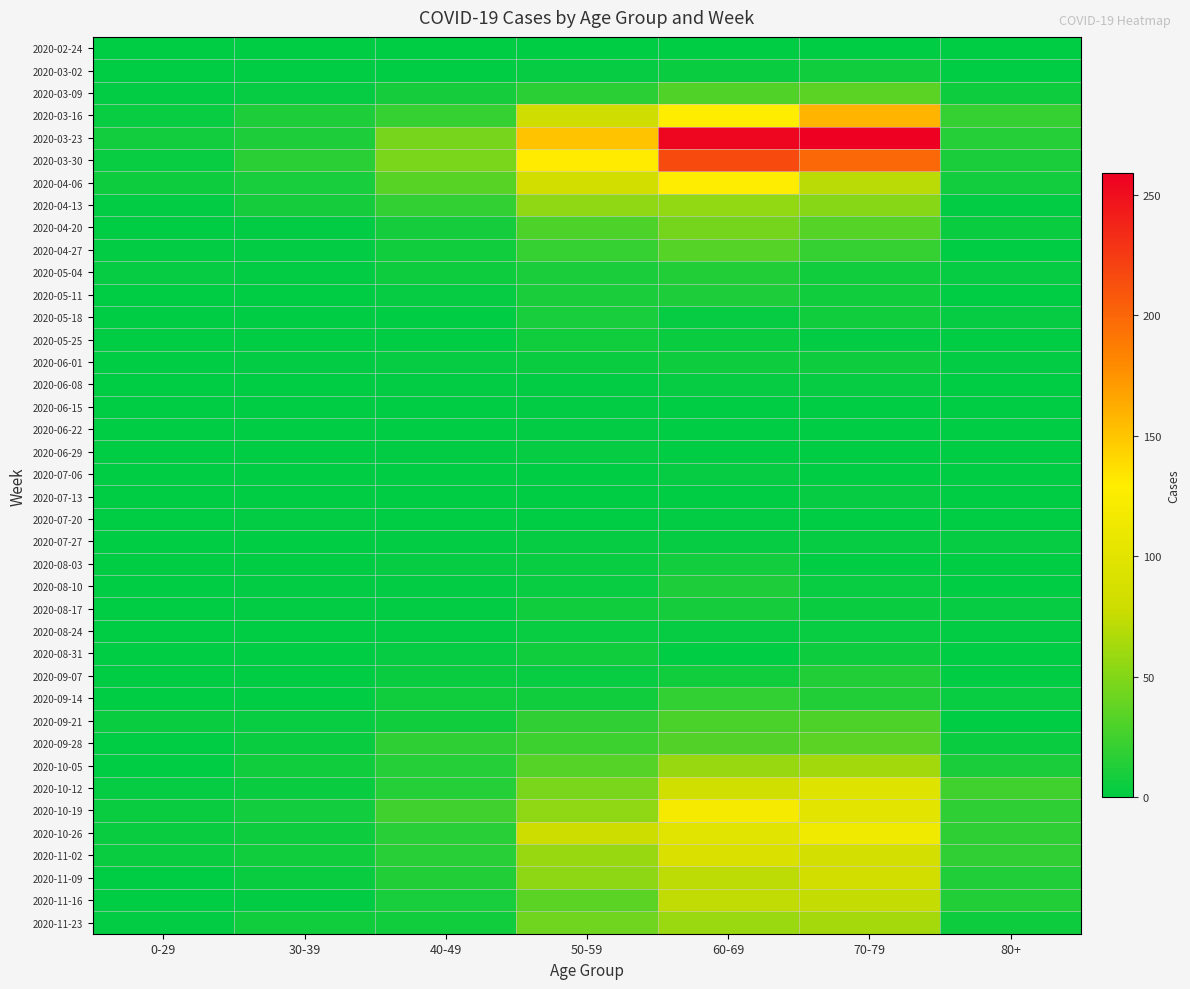

Reading left to right, list all the values displayed in this chart.

2020-02-24: 0-29=0	30-39=0	40-49=1	50-59=1	60-69=1	70-79=1	80+=0
2020-03-02: 0-29=0	30-39=1	40-49=1	50-59=3	60-69=5	70-79=7	80+=1
2020-03-09: 0-29=2	30-39=3	40-49=9	50-59=17	60-69=31	70-79=35	80+=6
2020-03-16: 0-29=4	30-39=12	40-49=21	50-59=81	60-69=130	70-79=158	80+=21
2020-03-23: 0-29=8	30-39=12	40-49=46	50-59=151	60-69=255	70-79=259	80+=15
2020-03-30: 0-29=4	30-39=17	40-49=47	50-59=131	60-69=216	70-79=199	80+=11
2020-04-06: 0-29=6	30-39=10	40-49=34	50-59=83	60-69=129	70-79=71	80+=8
2020-04-13: 0-29=2	30-39=9	40-49=20	50-59=55	60-69=56	70-79=52	80+=2
2020-04-20: 0-29=1	30-39=2	40-49=9	50-59=30	60-69=45	70-79=33	80+=5
2020-04-27: 0-29=2	30-39=2	40-49=7	50-59=21	60-69=33	70-79=21	80+=0
2020-05-04: 0-29=3	30-39=2	40-49=6	50-59=11	60-69=14	70-79=7	80+=3
2020-05-11: 0-29=1	30-39=0	40-49=3	50-59=11	60-69=12	70-79=7	80+=0
2020-05-18: 0-29=0	30-39=1	40-49=0	50-59=10	60-69=3	70-79=7	80+=3
2020-05-25: 0-29=0	30-39=0	40-49=1	50-59=7	60-69=5	70-79=2	80+=1
2020-06-01: 0-29=0	30-39=2	40-49=3	50-59=5	60-69=6	70-79=6	80+=2
2020-06-08: 0-29=0	30-39=0	40-49=2	50-59=2	60-69=3	70-79=3	80+=0
2020-06-15: 0-29=0	30-39=0	40-49=1	50-59=2	60-69=1	70-79=1	80+=1
2020-06-22: 0-29=1	30-39=0	40-49=1	50-59=2	60-69=0	70-79=1	80+=0
2020-06-29: 0-29=0	30-39=0	40-49=2	50-59=3	60-69=0	70-79=0	80+=0
2020-07-06: 0-29=0	30-39=1	40-49=1	50-59=1	60-69=3	70-79=0	80+=0
2020-07-13: 0-29=0	30-39=0	40-49=0	50-59=0	60-69=0	70-79=3	80+=0
2020-07-20: 0-29=1	30-39=2	40-49=1	50-59=1	60-69=2	70-79=1	80+=1
2020-07-27: 0-29=0	30-39=0	40-49=2	50-59=3	60-69=3	70-79=3	80+=3
2020-08-03: 0-29=1	30-39=0	40-49=3	50-59=4	60-69=8	70-79=1	80+=1
2020-08-10: 0-29=1	30-39=2	40-49=2	50-59=4	60-69=12	70-79=4	80+=1
2020-08-17: 0-29=0	30-39=2	40-49=2	50-59=7	60-69=9	70-79=5	80+=3
2020-08-24: 0-29=0	30-39=0	40-49=2	50-59=4	60-69=3	70-79=4	80+=2
2020-08-31: 0-29=0	30-39=0	40-49=3	50-59=7	60-69=1	70-79=6	80+=0
2020-09-07: 0-29=0	30-39=1	40-49=5	50-59=4	60-69=7	70-79=14	80+=0
2020-09-14: 0-29=1	30-39=1	40-49=7	50-59=7	60-69=20	70-79=14	80+=4
2020-09-21: 0-29=5	30-39=4	40-49=7	50-59=19	60-69=29	70-79=30	80+=1
2020-09-28: 0-29=0	30-39=5	40-49=18	50-59=24	60-69=32	70-79=35	80+=5
2020-10-05: 0-29=1	30-39=7	40-49=15	50-59=33	60-69=58	70-79=62	80+=11
2020-10-12: 0-29=3	30-39=5	40-49=15	50-59=47	60-69=82	70-79=97	80+=25
2020-10-19: 0-29=5	30-39=8	40-49=25	50-59=55	60-69=121	70-79=102	80+=18
2020-10-26: 0-29=5	30-39=6	40-49=16	50-59=79	60-69=100	70-79=115	80+=18
2020-11-02: 0-29=5	30-39=7	40-49=16	50-59=58	60-69=93	70-79=84	80+=19
2020-11-09: 0-29=1	30-39=5	40-49=14	50-59=54	60-69=72	70-79=83	80+=13
2020-11-16: 0-29=0	30-39=2	40-49=10	50-59=35	60-69=73	70-79=75	80+=14
2020-11-23: 0-29=2	30-39=7	40-49=7	50-59=43	60-69=59	70-79=63	80+=6